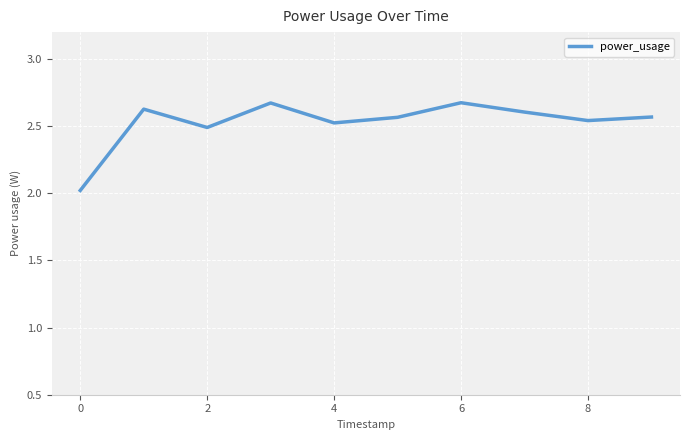

What is the difference between the maximum and minimum values?

0.7